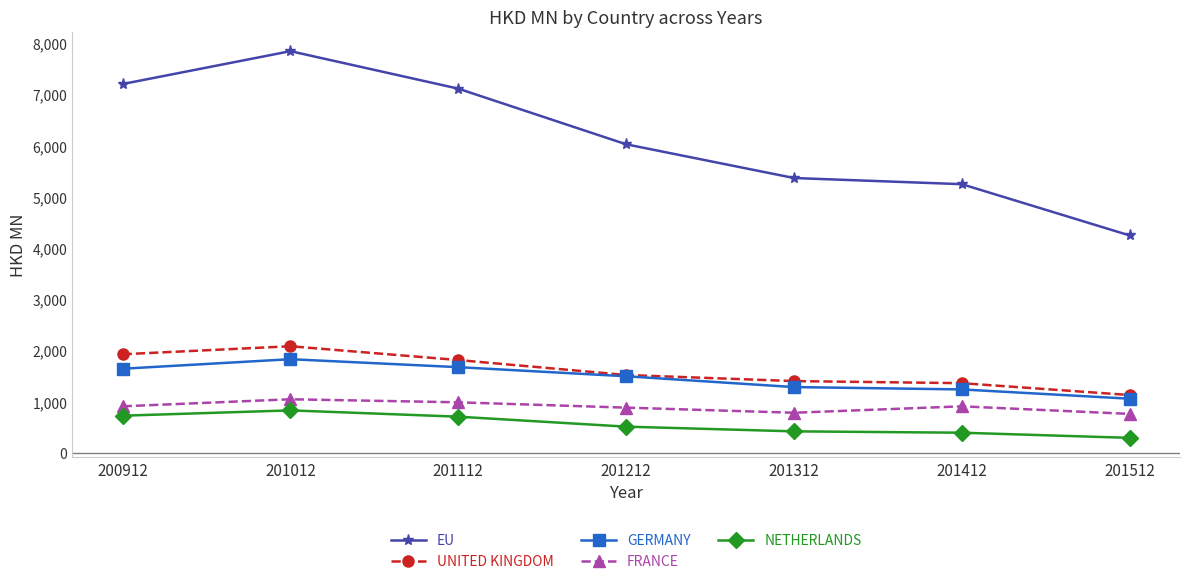

True or false: UNITED KINGDOM and NETHERLANDS cross at least once.

False